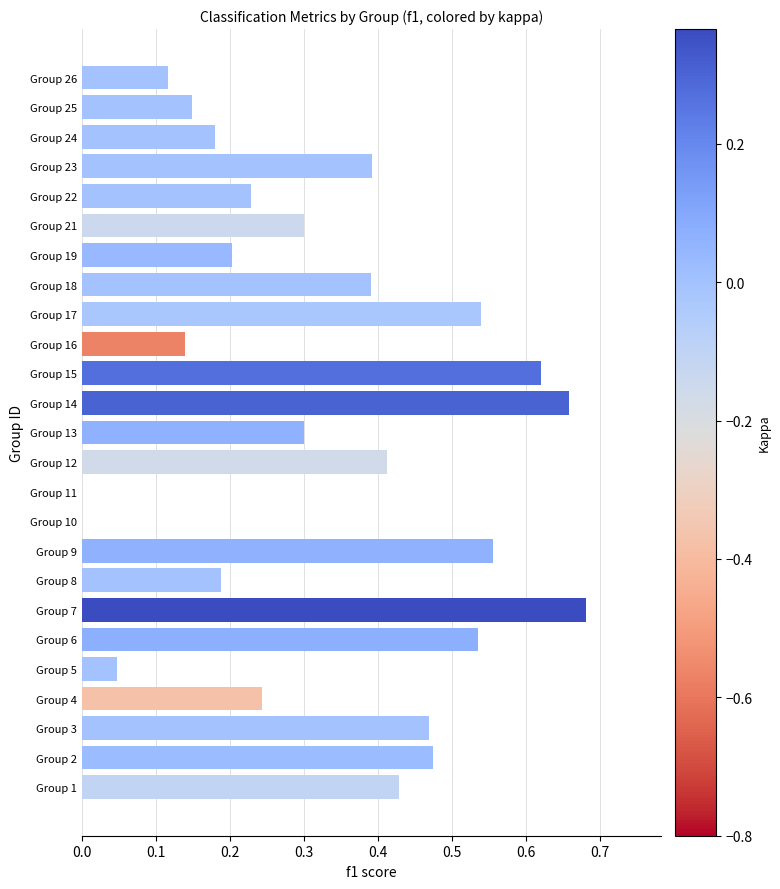

Are the bars horizontal?

Yes